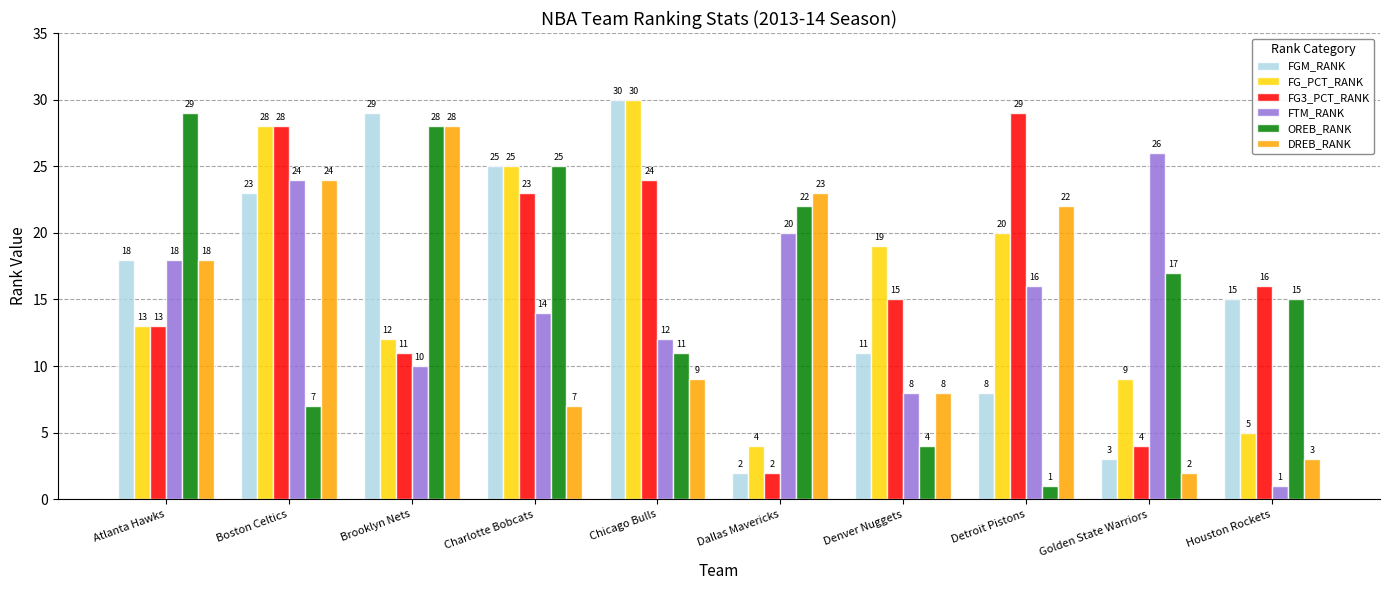

At which category is the sum across all series the highest?

Boston Celtics